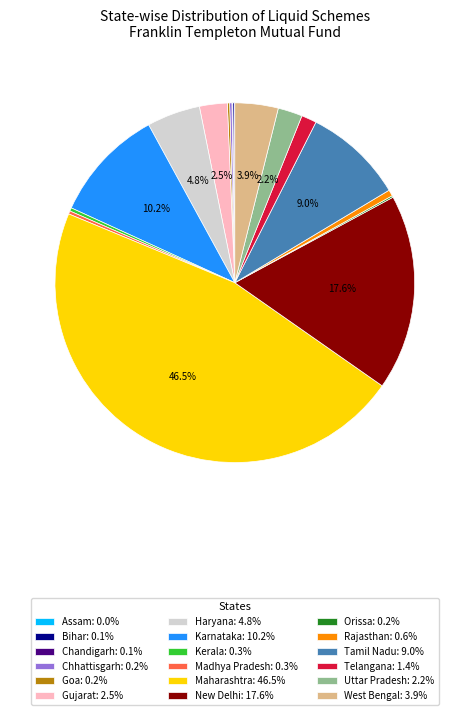

To the nearest percent, what portion does Telangana represent?

1%